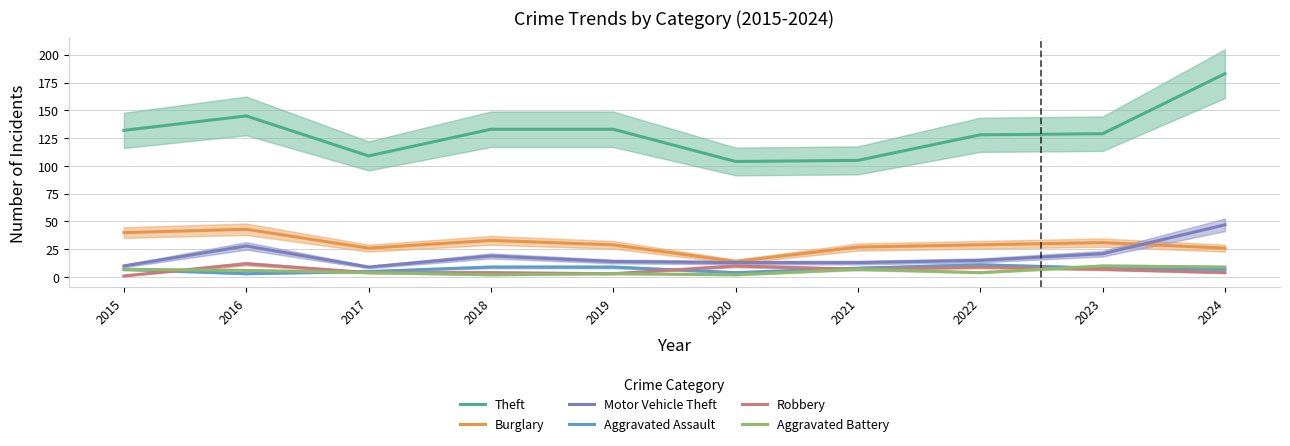

At which label does Theft first exceed 132?

2016